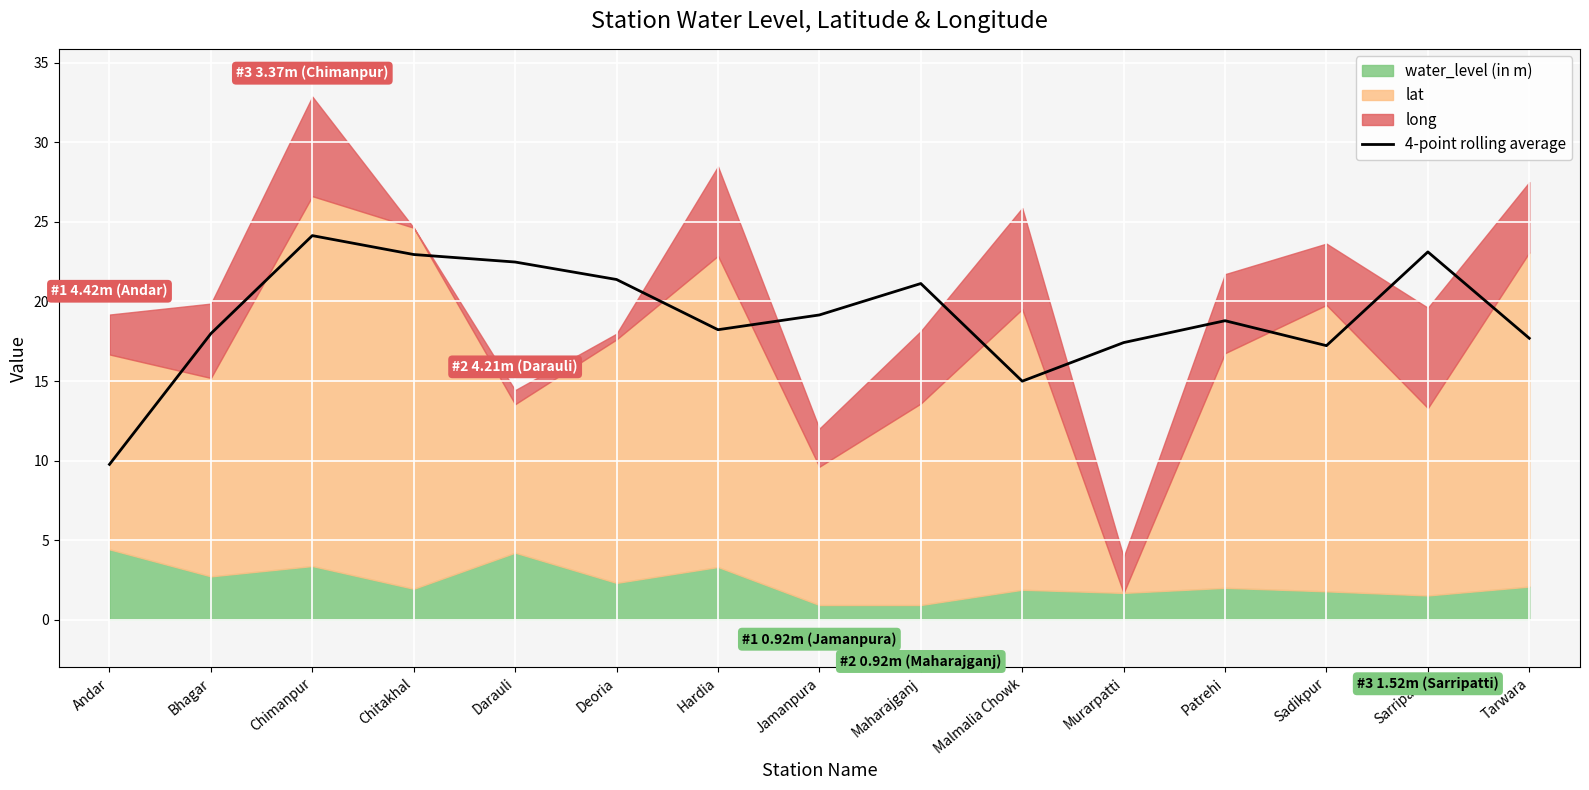

What is the highest value of the 4-point rolling average series?

24.1